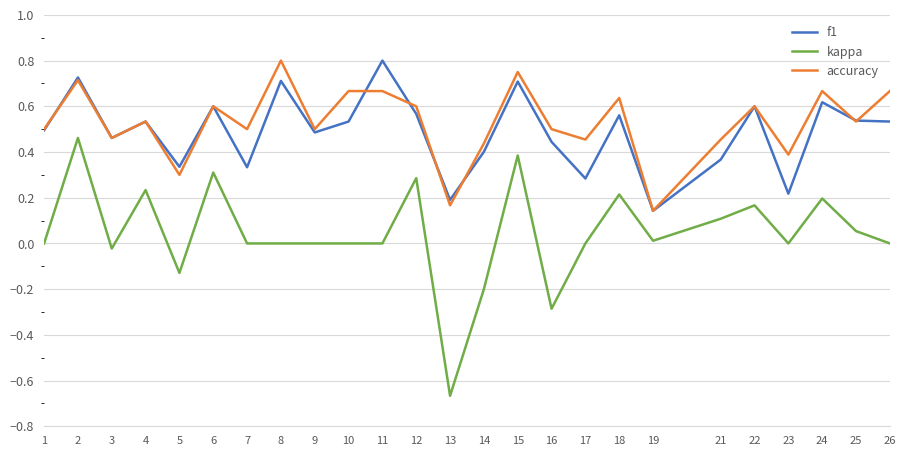

Does the chart display data point markers on the line(s)?

No